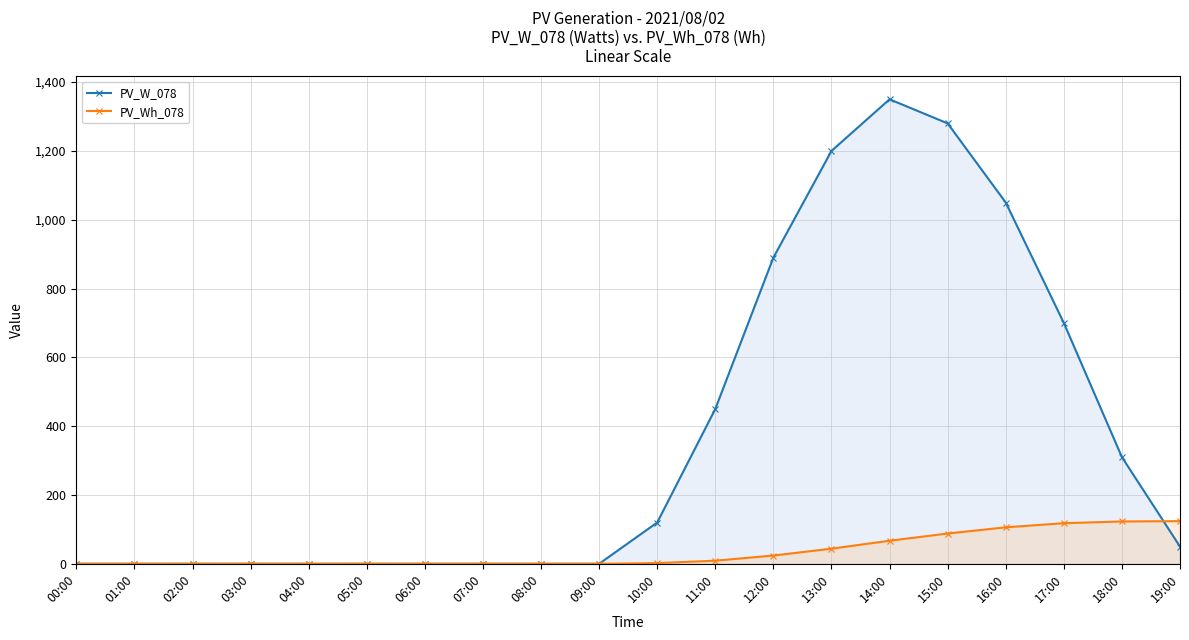

Between 00:00 and 08:00, which series saw the biggest shift?

PV_W_078